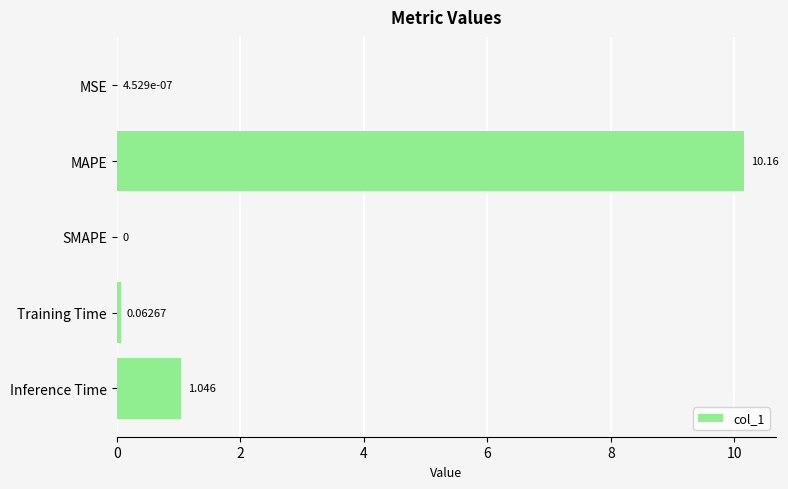

Where is the data nearest to the value 5?

Inference Time